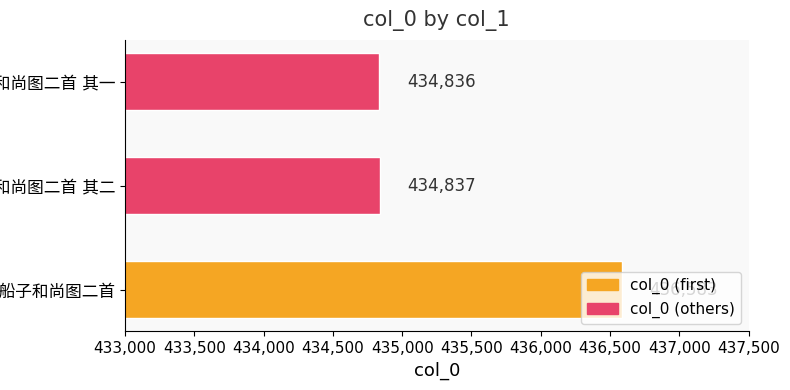

What is the sum of all values?

1306256